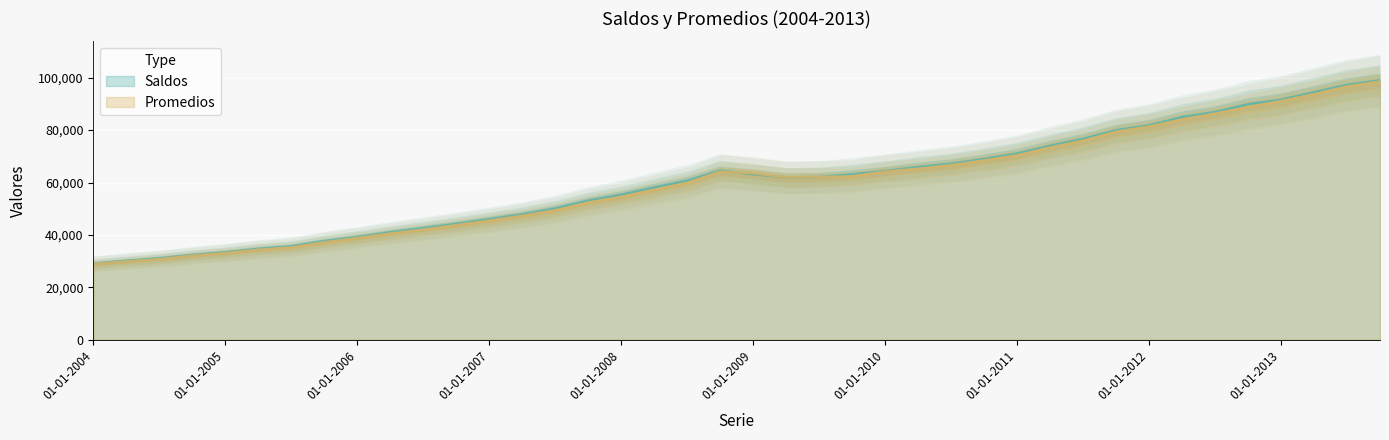

At which label does Saldos first exceed 62099?

01-10-2008